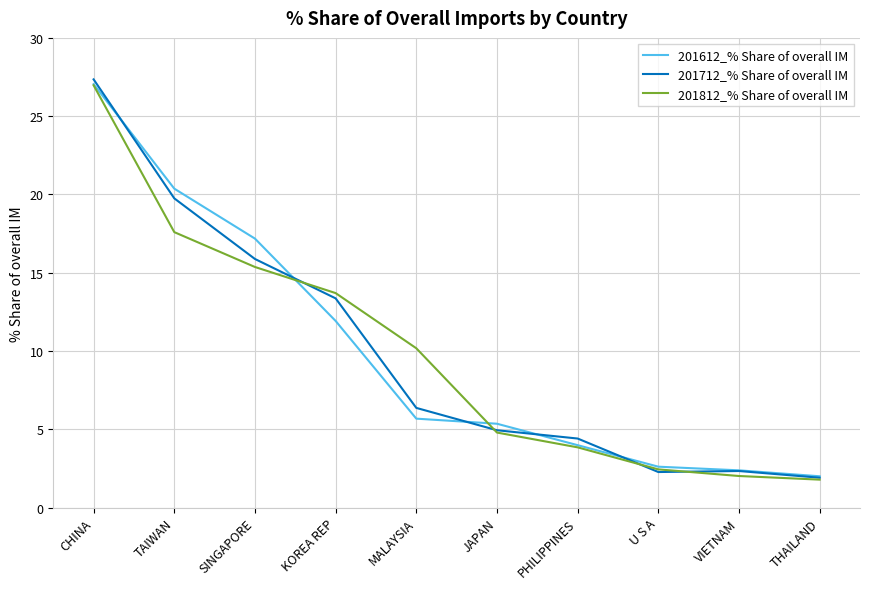

At how many categories does at least one series exceed 23?

1